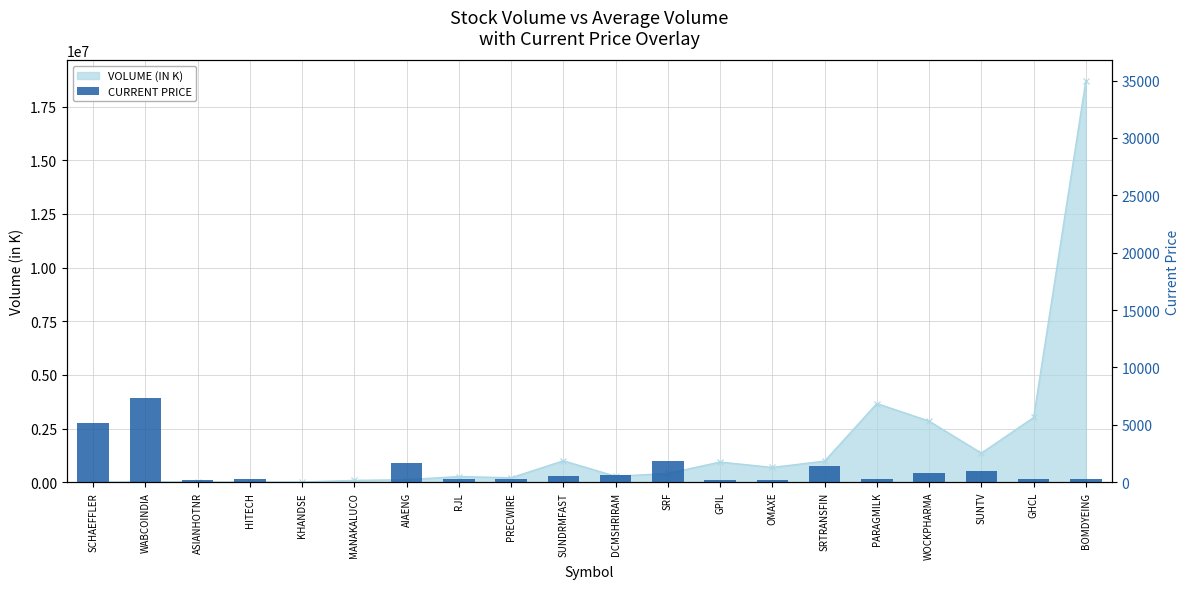

Reading left to right, list all the values displayed in this chart.

5200.8	7350.4	158.6	297.8	24.6	12.1	1650.5	275.4	258.4	537.4	612.5	1874.0	217.1	216.9	1406.8	294.2	772.9	934.5	309.5	266.8